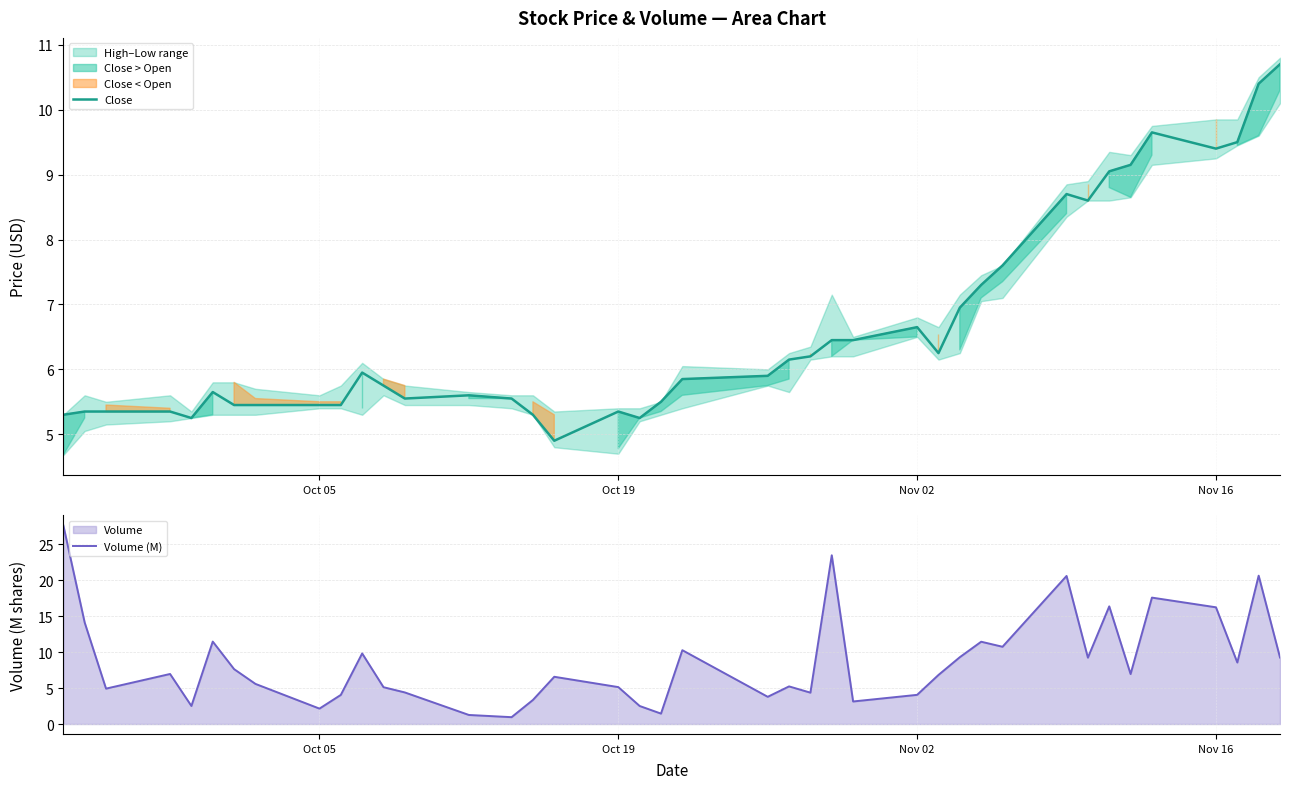

What is the minimum value for Close?

4.9